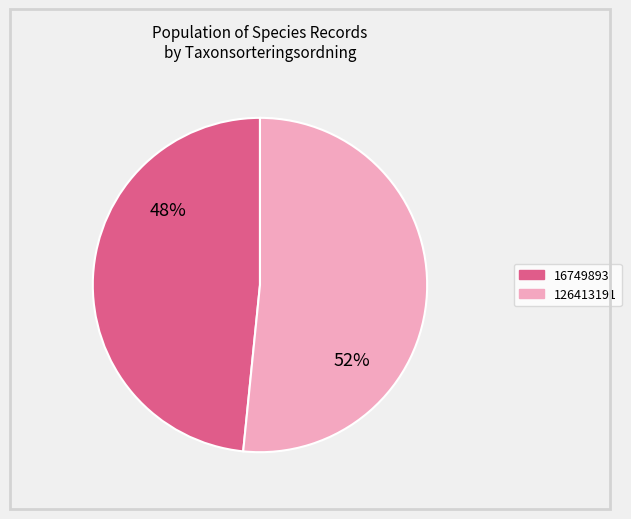

The 126413191 slice represents 52% of the pie. True or false?

True